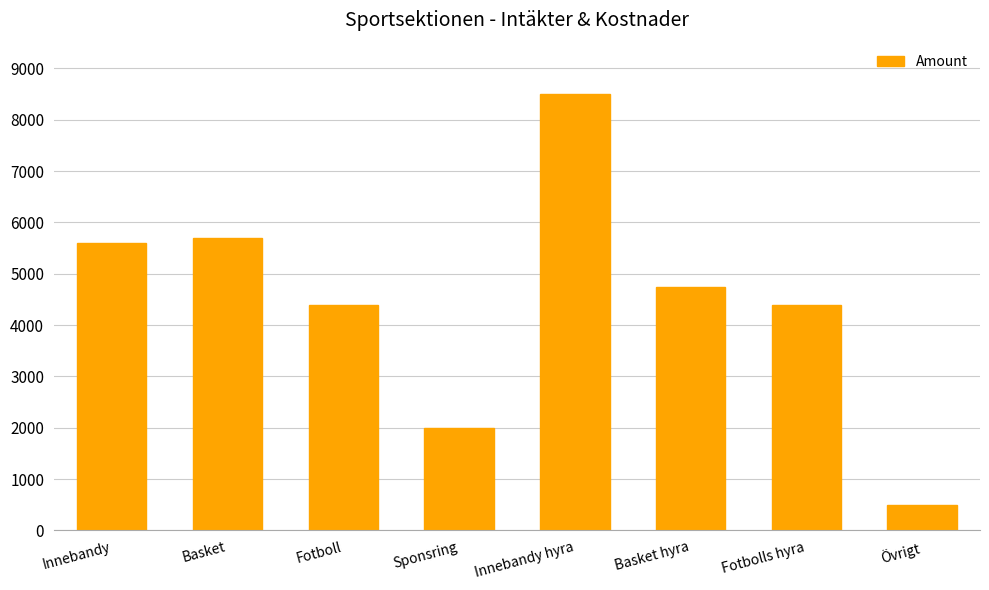

What is the sum of the values at Fotbolls hyra and Basket?

10100